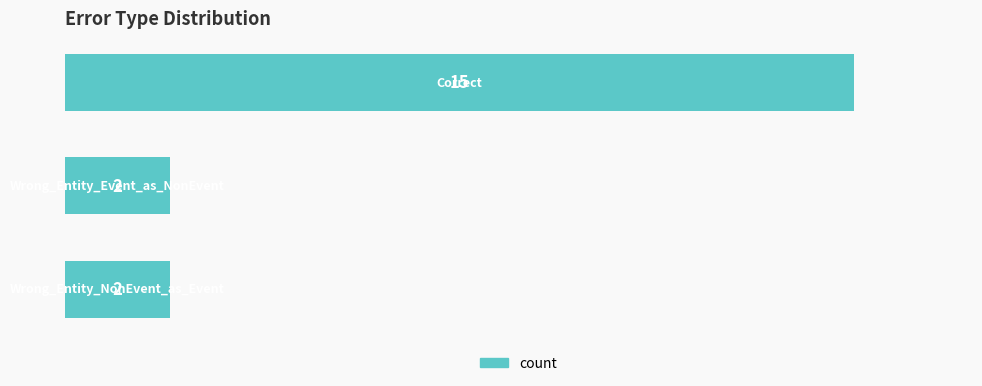

How many values are between 2 and 15?

3